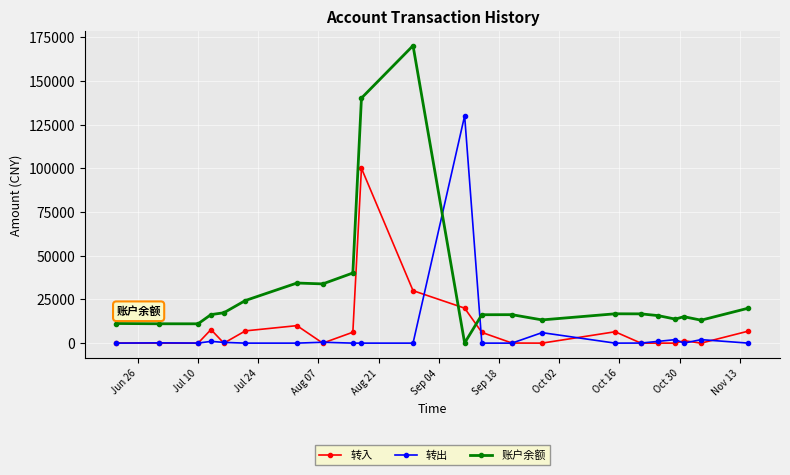

Rank the series by their maximum value, from highest to lowest.

账户余额, 转出, 转入